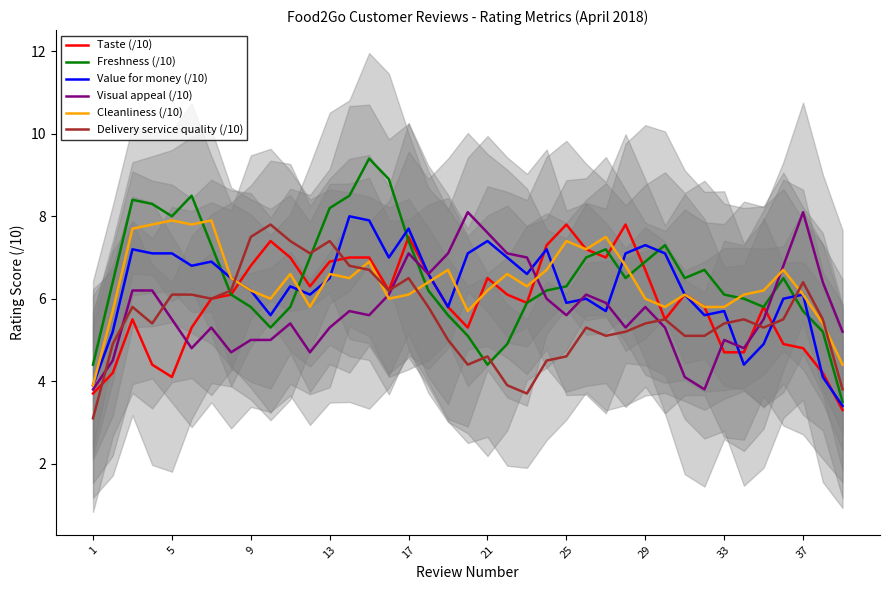

In Taste (/10), how many points are higher than both neighbors (excluding endpoints)?

8